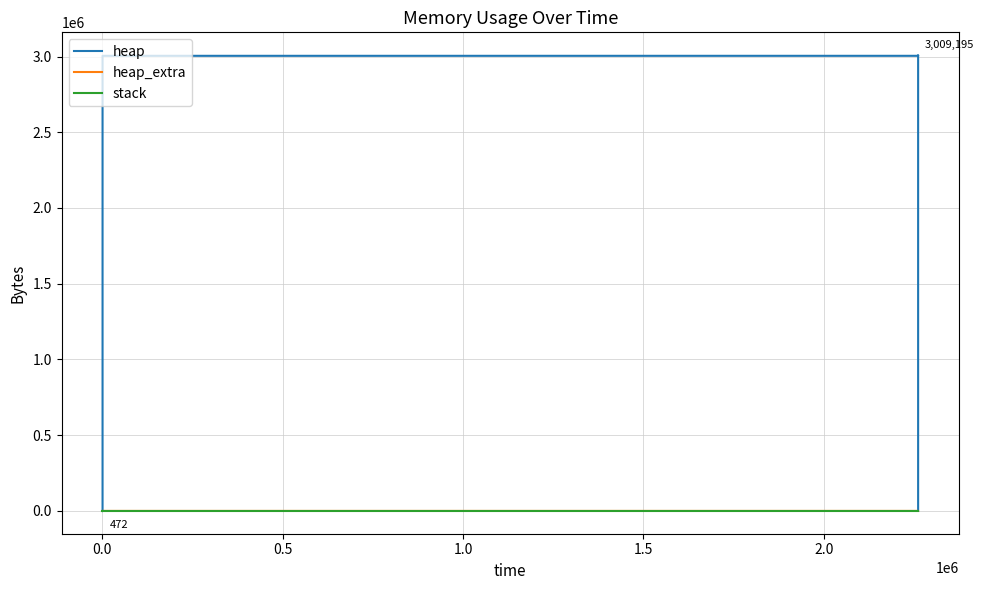

How many series are shown in this chart?

3